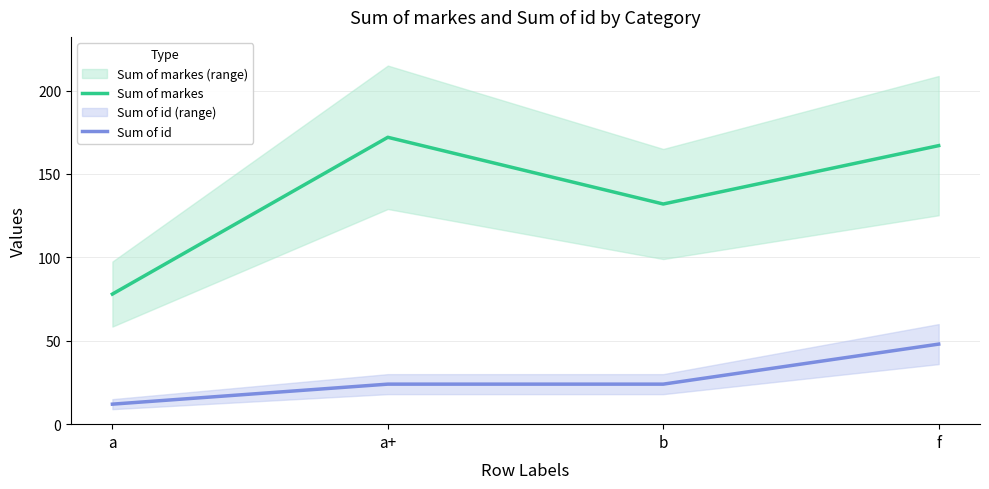

What is the maximum value for Sum of markes?

172